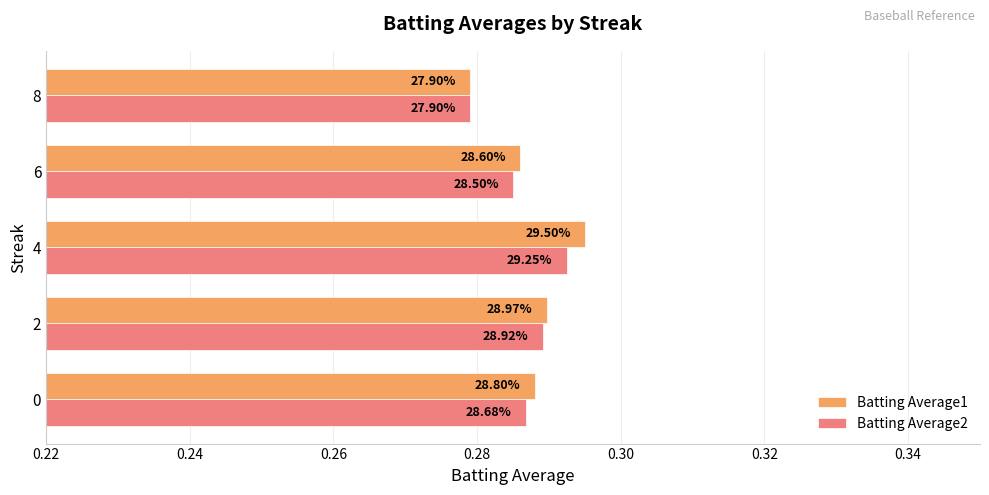

What are all the series names shown in the legend?

Batting Average1, Batting Average2